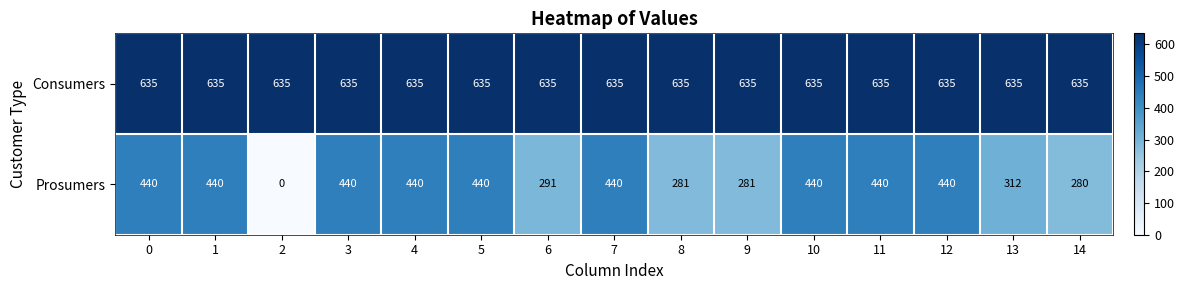

Reading left to right, what are all the values shown in this chart?

Consumers: 635	635	635	635	635	635	635	635	635	635	635	635	635	635	635
Prosumers: 440	440	0	440	440	440	291	440	281	281	440	440	440	312	280